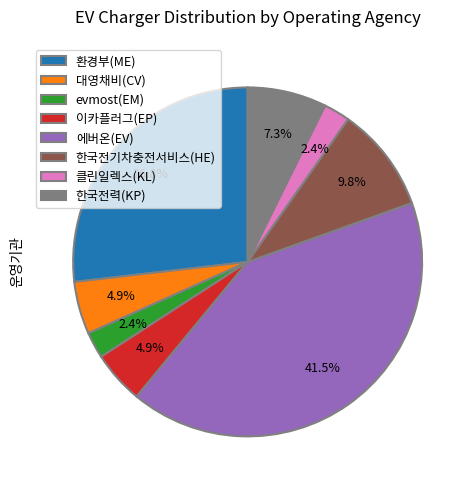

Is 한국전력(KP) the majority of the pie?

No